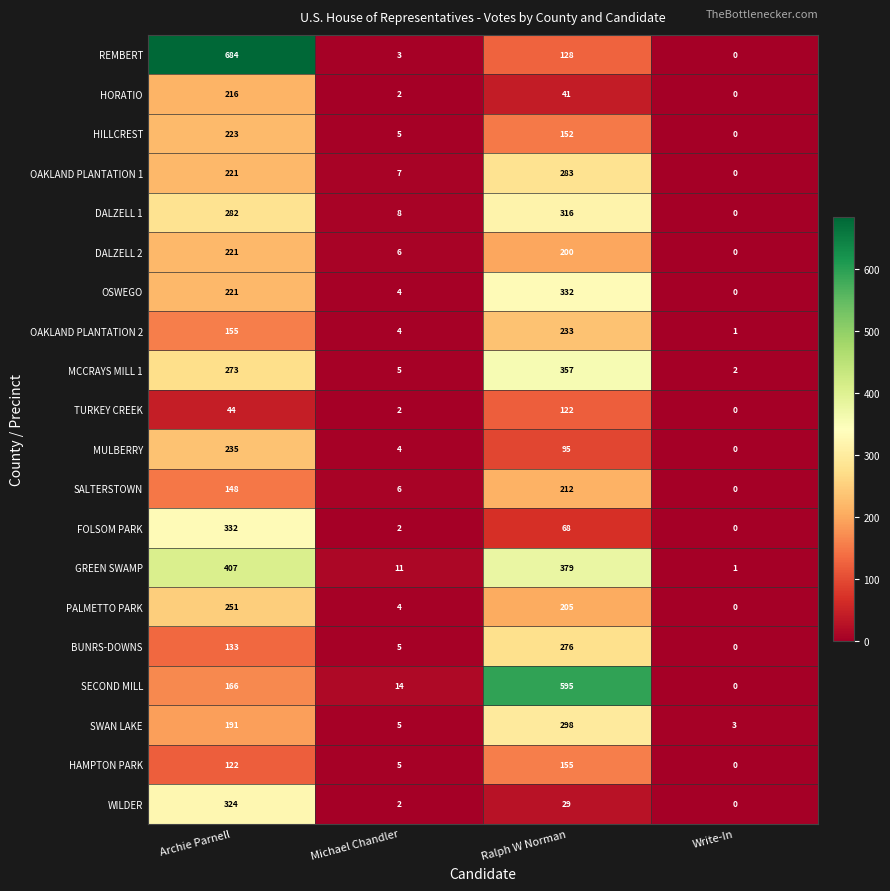

Where does the HILLCREST series first go above 152?

Archie Parnell